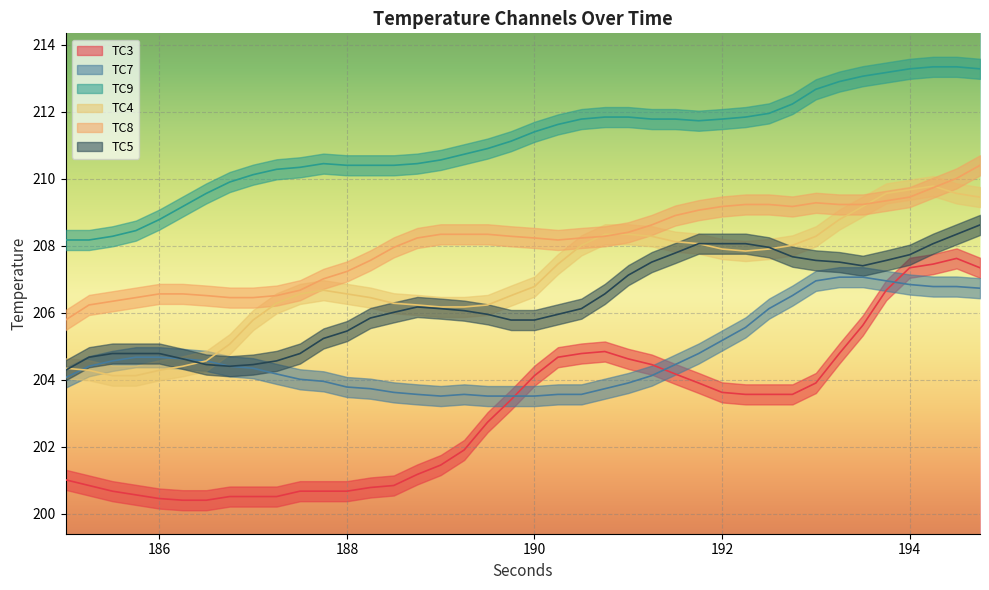

What is the value of the TC5 point at the 39th from the left?

208.3